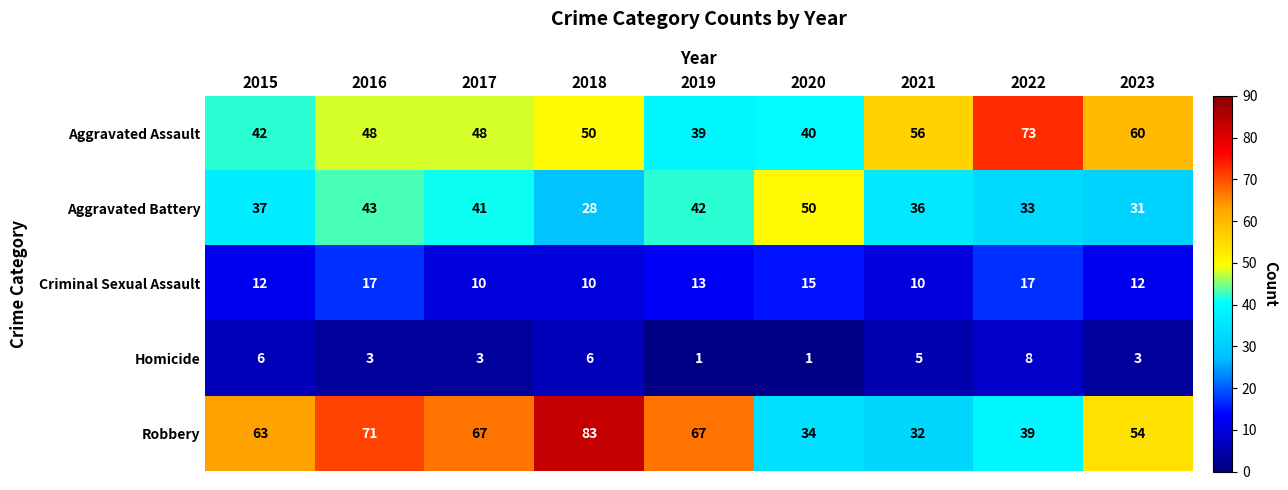

What is the sum of all Aggravated Assault values?

456